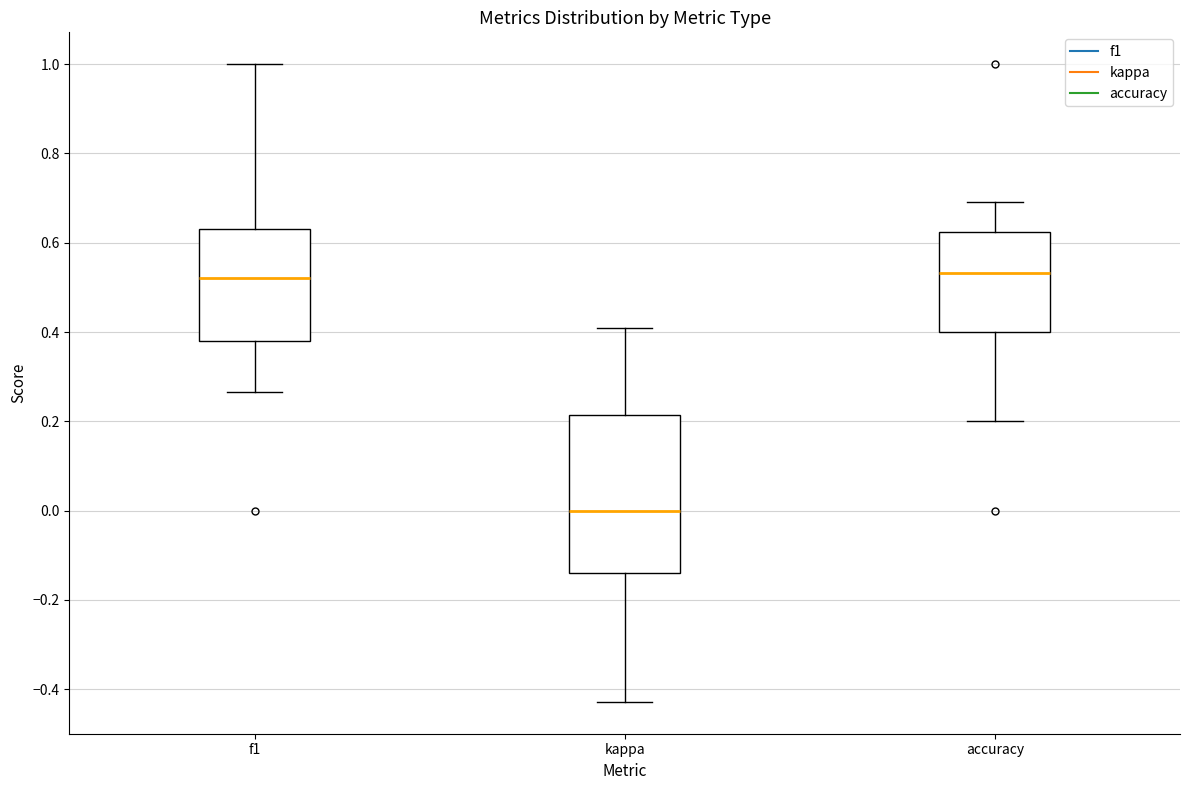

Which box is the tallest, from its lower edge to its upper edge?

kappa